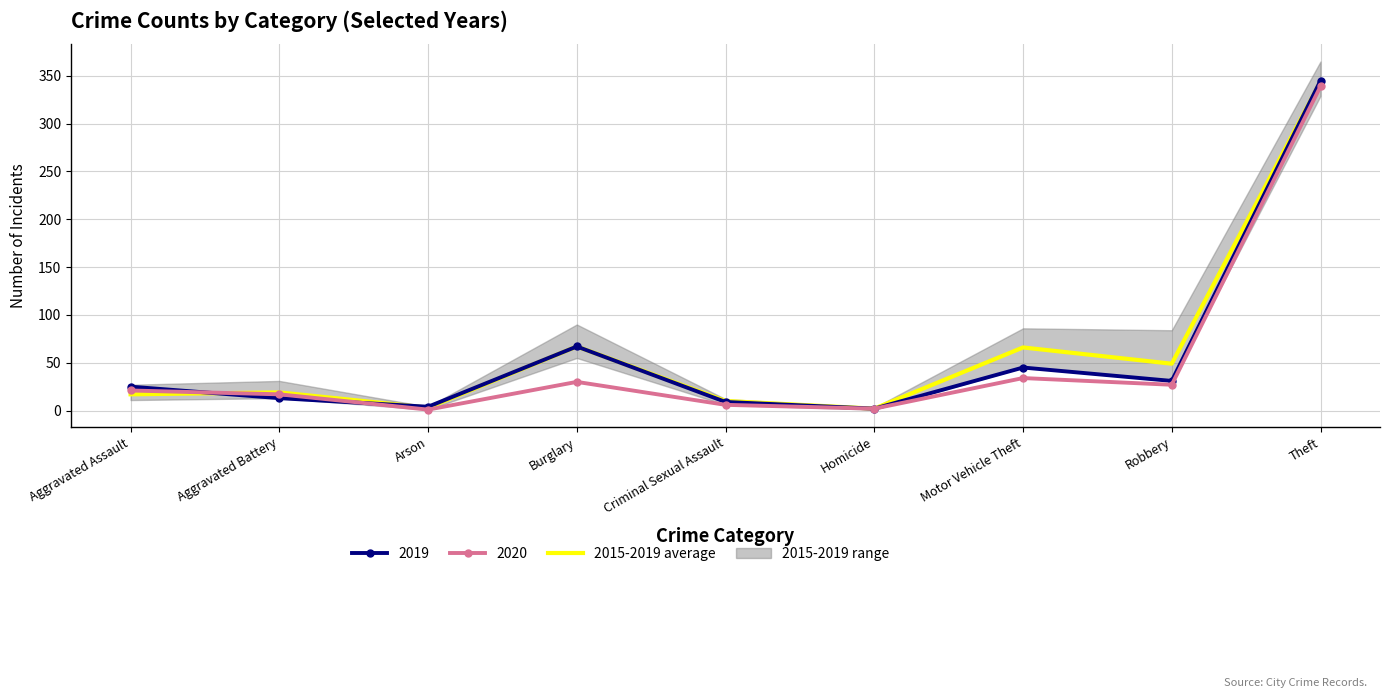

What position from the left is Burglary?

4